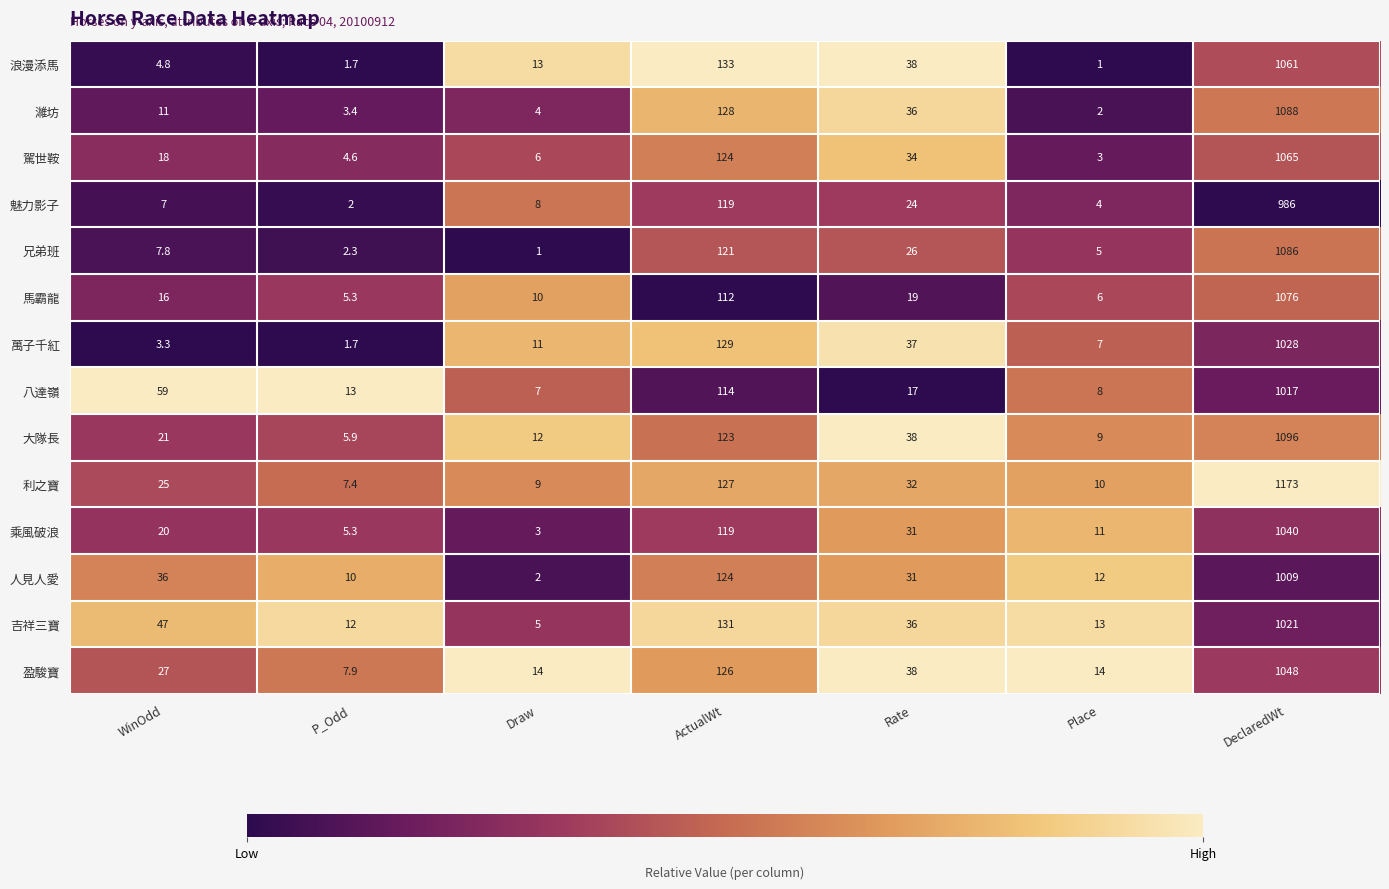

Read the 人見人愛 value at WinOdd.

36.0